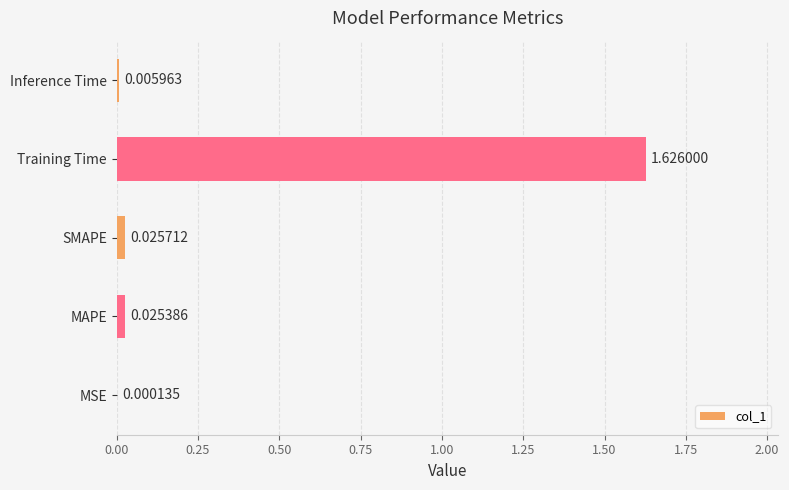

What is the sum of the values at SMAPE and Training Time?

1.7